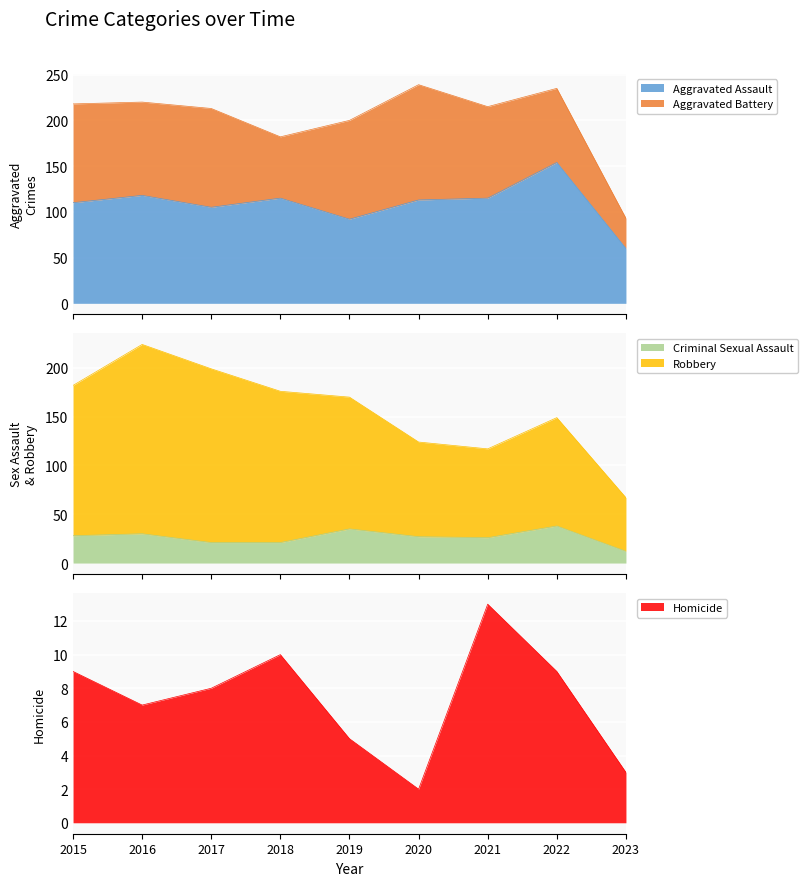

True or false: Aggravated Assault has a value of 180 at 2016.

False